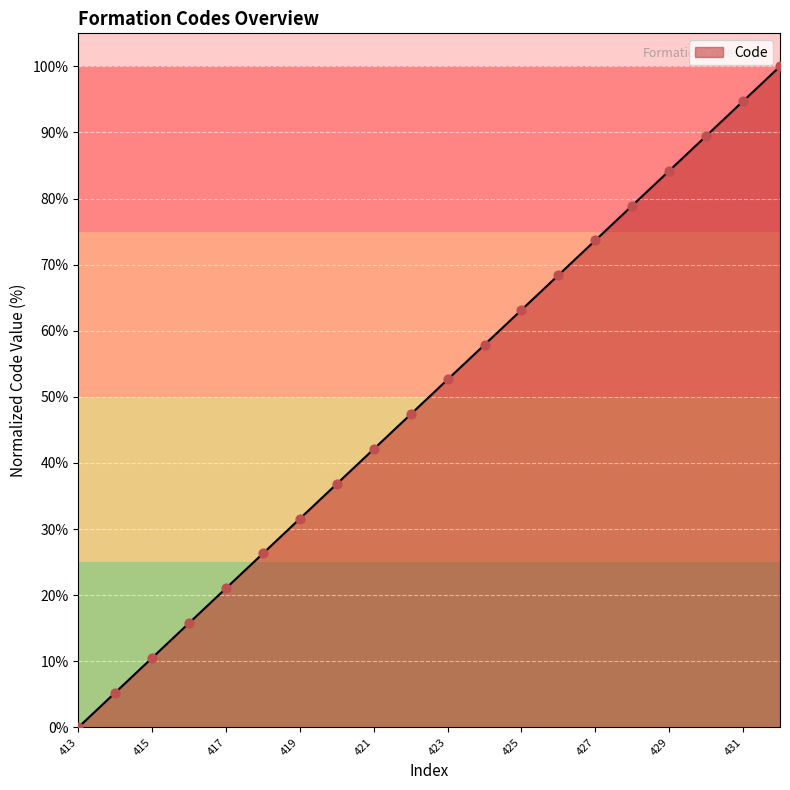

What is the ratio of the value at 421 to the value at 430?

0.5